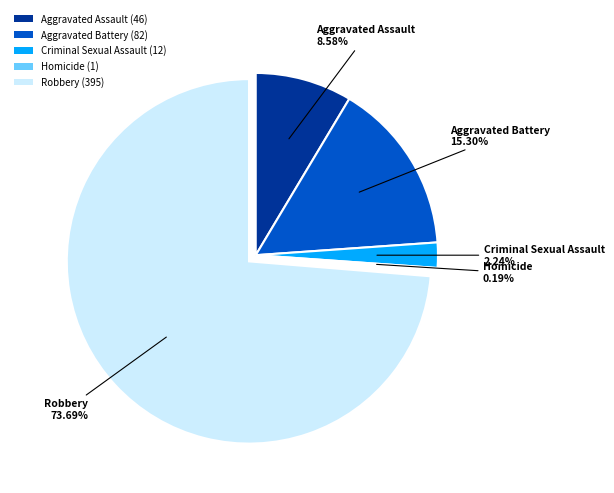

To the nearest percent, what portion does Aggravated Battery represent?

15%